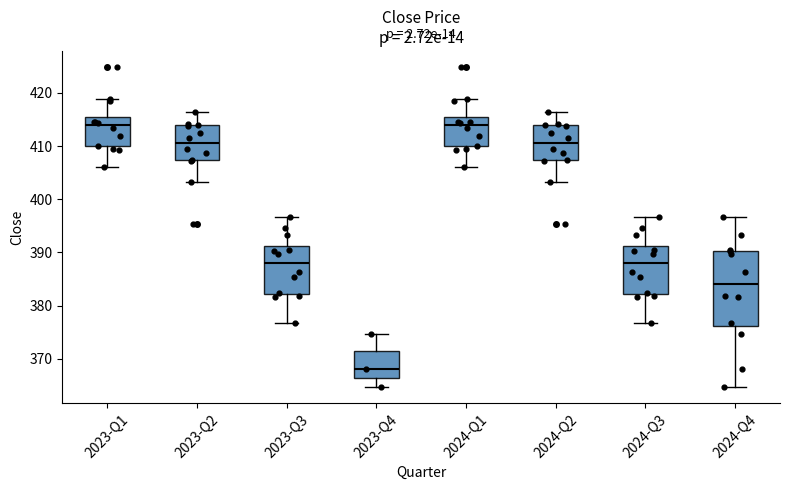

Reading left to right, read every box against the y-axis: the position of its median line, the range the box covers, and the ends of its whiskers. The values are not printed on the chart, so give them approximately, as read against the axis.

2023-Q1: median 414, box 410 to 415, whiskers 406 to 419
2023-Q2: median 410, box 407 to 414, whiskers 403 to 416
2023-Q3: median 388, box 382 to 391, whiskers 377 to 397
2023-Q4: median 368, box 366 to 371, whiskers 365 to 375
2024-Q1: median 414, box 410 to 415, whiskers 406 to 419
2024-Q2: median 410, box 407 to 414, whiskers 403 to 416
2024-Q3: median 388, box 382 to 391, whiskers 377 to 397
2024-Q4: median 384, box 376 to 390, whiskers 365 to 397